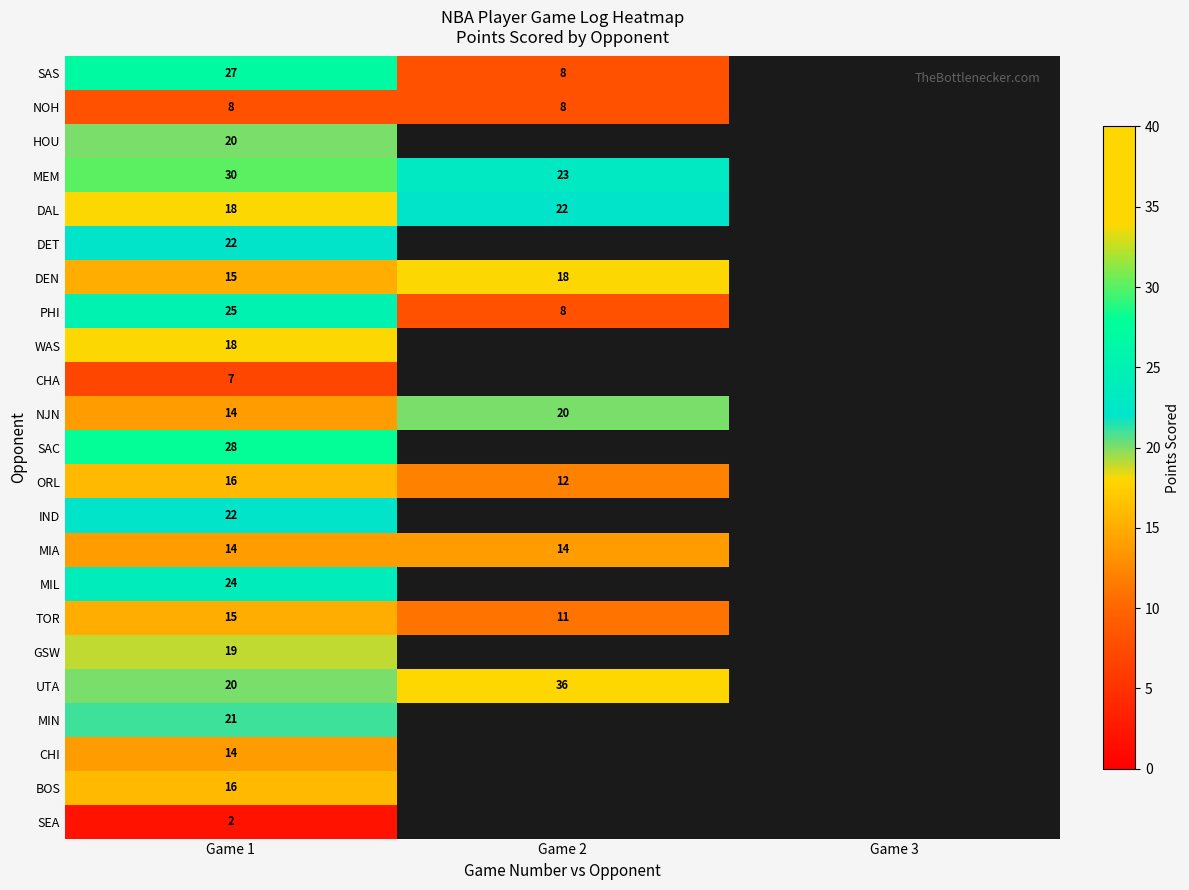

The PHI series shows 14 at Game 2. True or false?

False